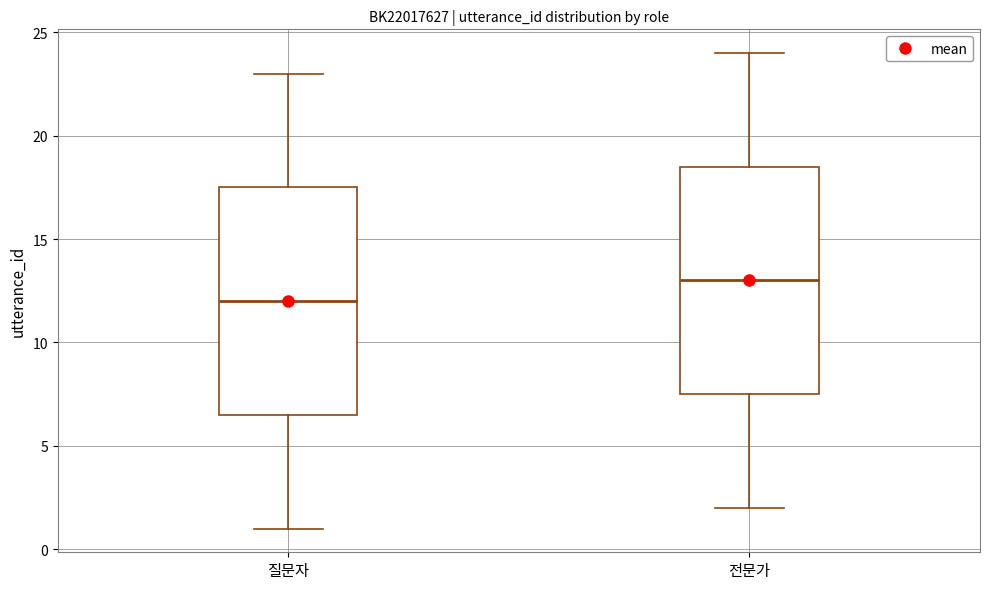

Reading left to right, transcribe this box plot: for each box, give where its median line is, the range the box spans, and where its two whiskers end, as read against the y-axis. The values are not printed on the chart, so give them approximately, as read against the axis.

질문자: median 12.0, box 6.5 to 17.5, whiskers 1.0 to 23.0
전문가: median 13.0, box 7.5 to 18.5, whiskers 2.0 to 24.0